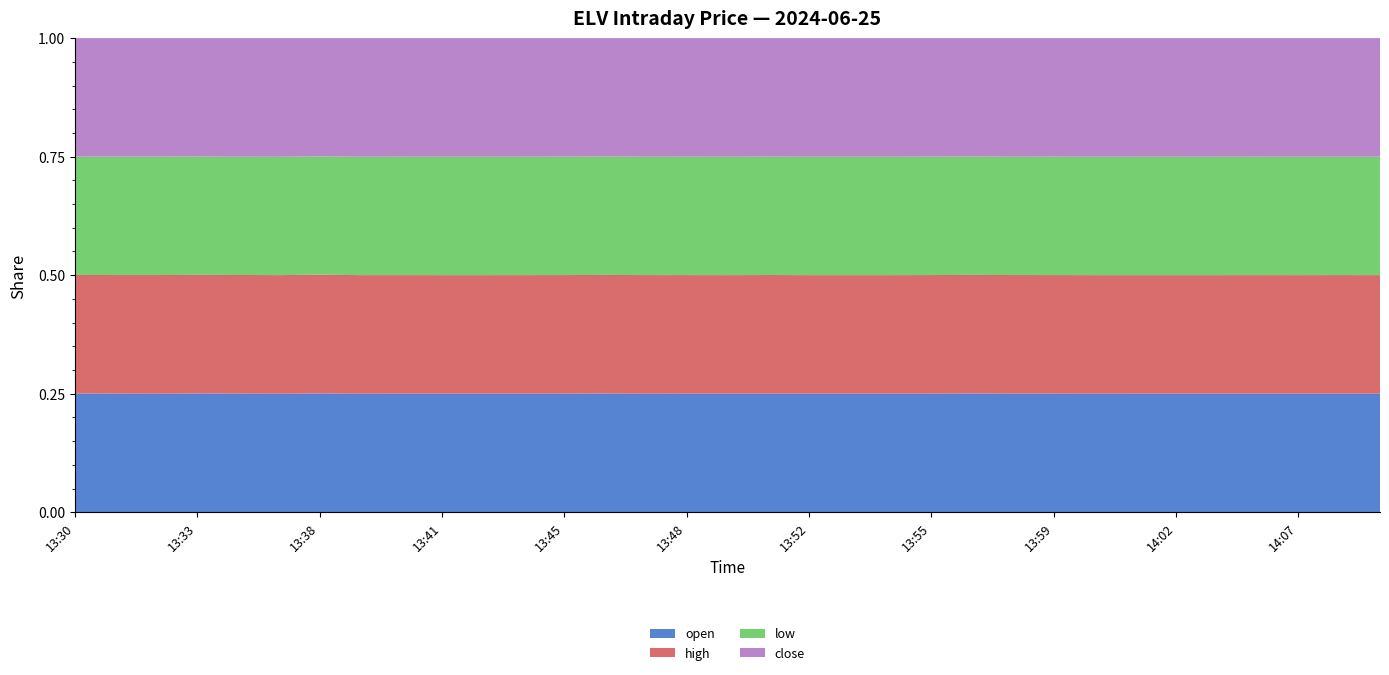

Reading left to right, extract all data points from this chart.

open: 542.4	540.0	540.3	540.3	540.0	539.1	540.1	537.8	538.3	537.8	537.4	537.5	536.8	536.3	535.0	536.2	536.2	536.3	536.6	536.9	536.3	536.6	536.8	536.8	536.0	535.9	536.8	536.8	537.5	536.9	537.4	536.1	535.8
high: 542.4	540.0	541.3	540.3	540.2	539.9	540.9	538.4	538.3	537.8	537.4	537.5	536.8	536.4	535.8	536.5	536.2	536.8	536.6	536.9	536.3	536.8	536.8	536.9	536.0	536.6	536.8	536.9	537.6	536.9	537.4	536.2	535.8
low: 540.7	539.4	540.3	538.8	538.4	538.9	537.9	537.8	538.0	537.8	537.4	537.3	536.4	535.0	535.0	536.0	536.2	535.7	536.6	536.9	536.3	536.2	535.4	536.0	535.5	535.9	536.8	536.8	537.5	536.6	537.4	535.6	535.8
close: 541.6	539.4	540.3	538.8	539.9	539.9	537.9	538.4	538.0	537.8	537.4	537.3	536.4	535.0	535.3	536.0	536.2	536.0	536.6	536.9	536.3	536.2	535.4	536.6	535.5	536.6	536.8	536.9	537.6	536.6	537.4	535.9	535.8